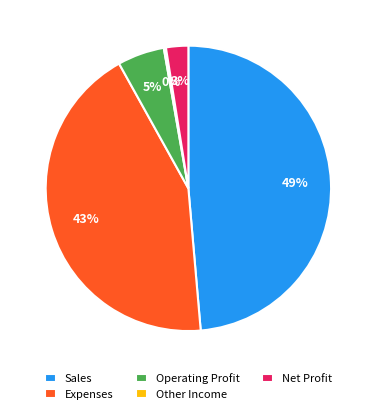

Which slice is the largest?

Sales